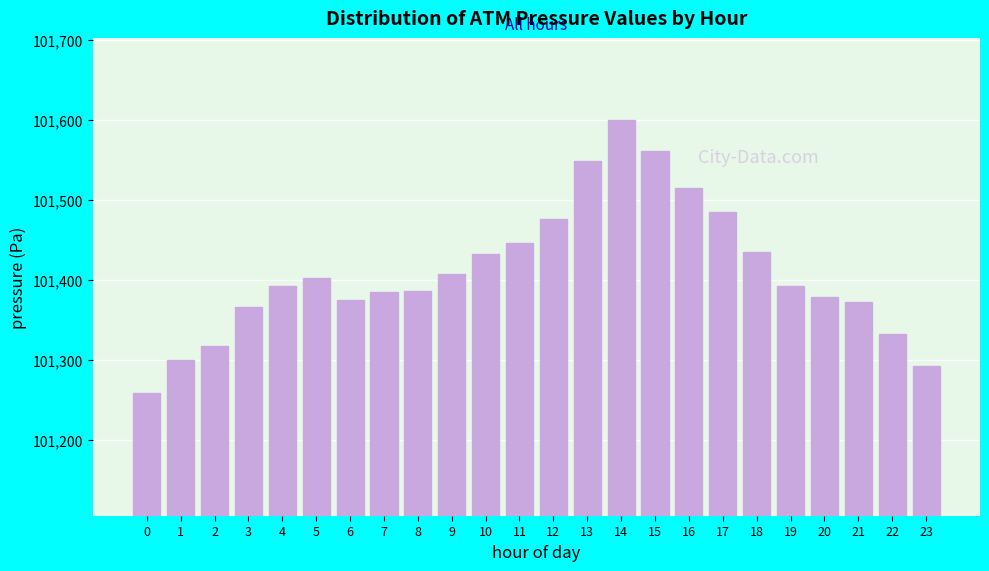

What is the sum of the values at 10 and 3?

202798